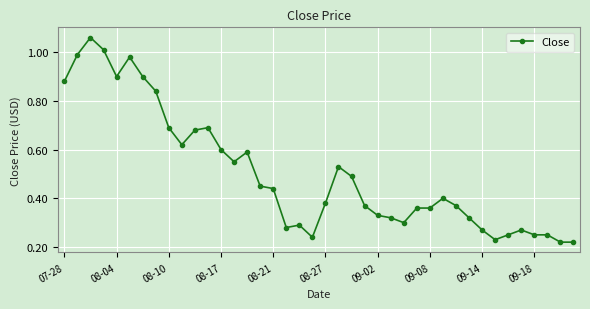

How many series are shown in this chart?

1